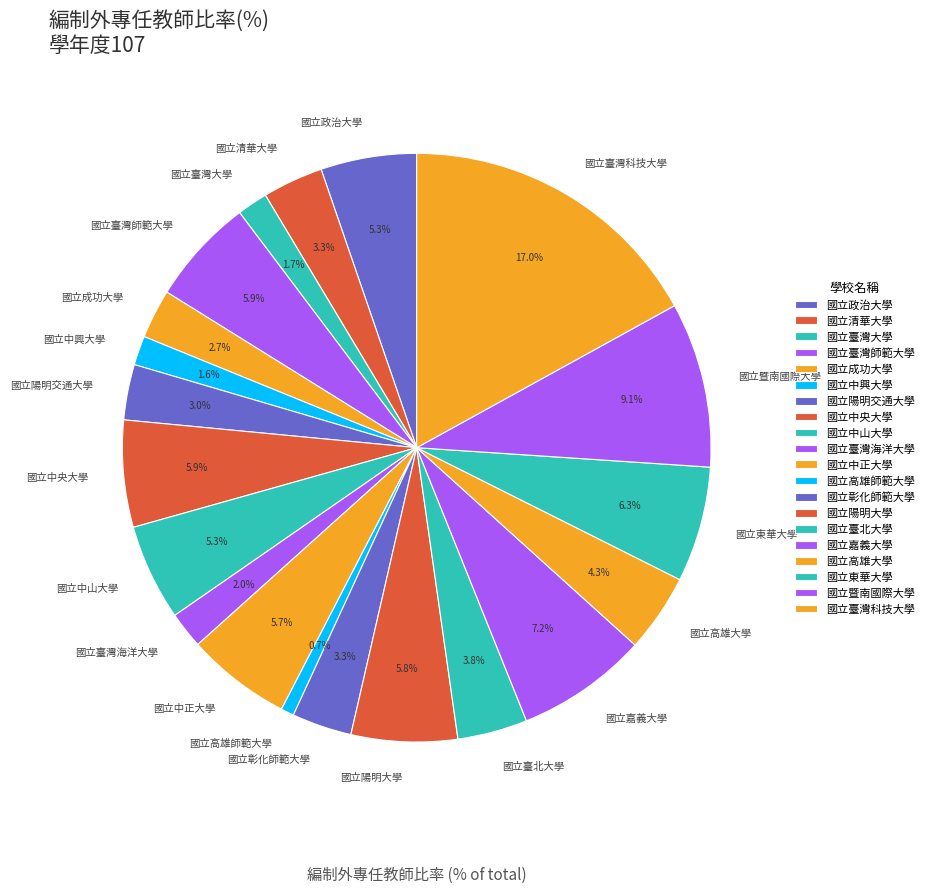

Is it true that 國立暨南國際大學 is 1% of the pie?

False